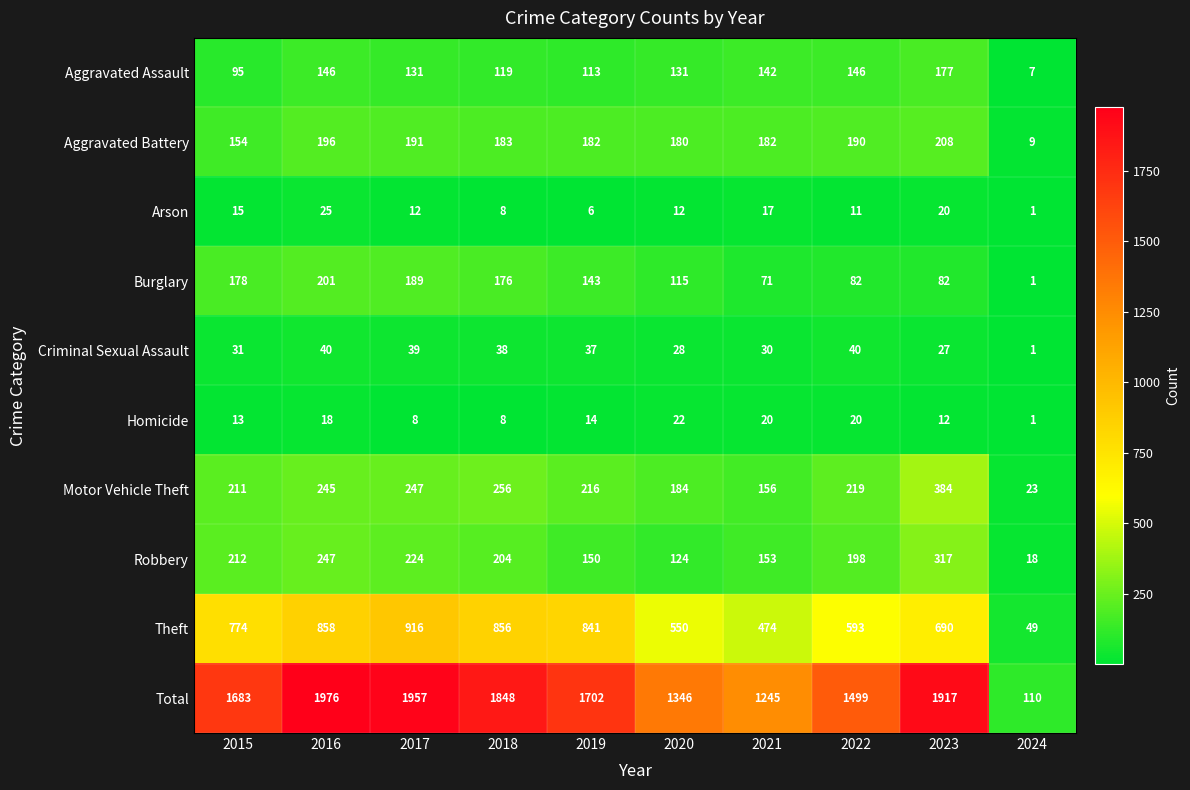

How many data points in Aggravated Battery are less than 183?

5